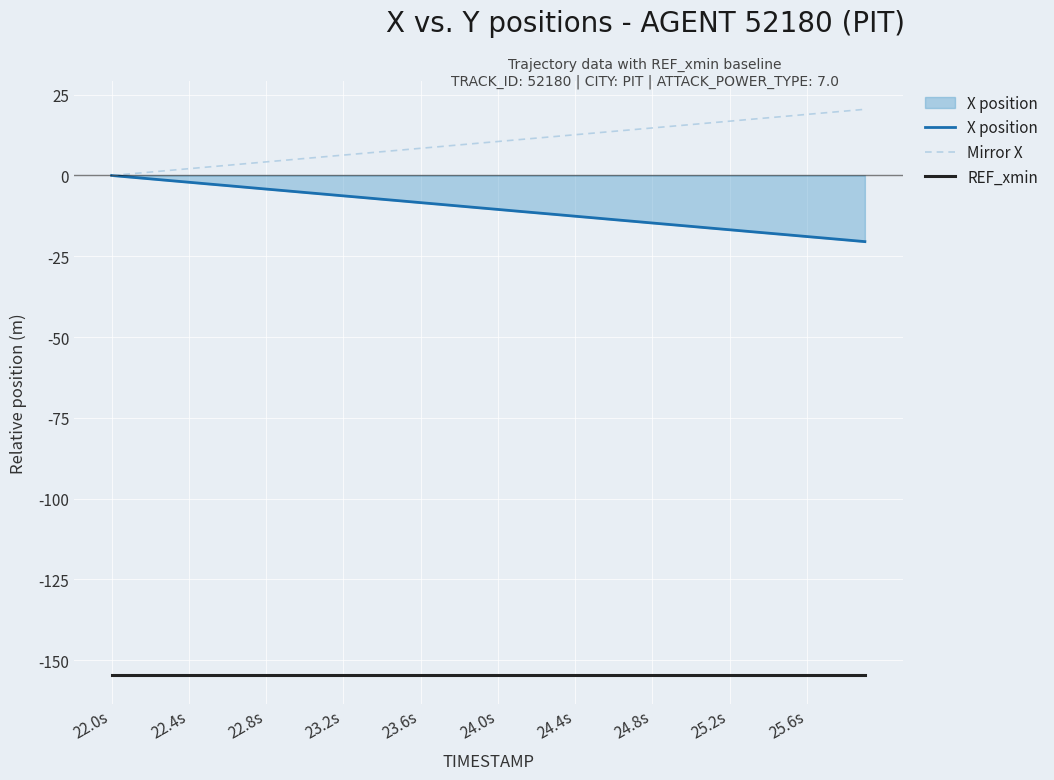

Which series has the largest total across all categories?

Mirror X